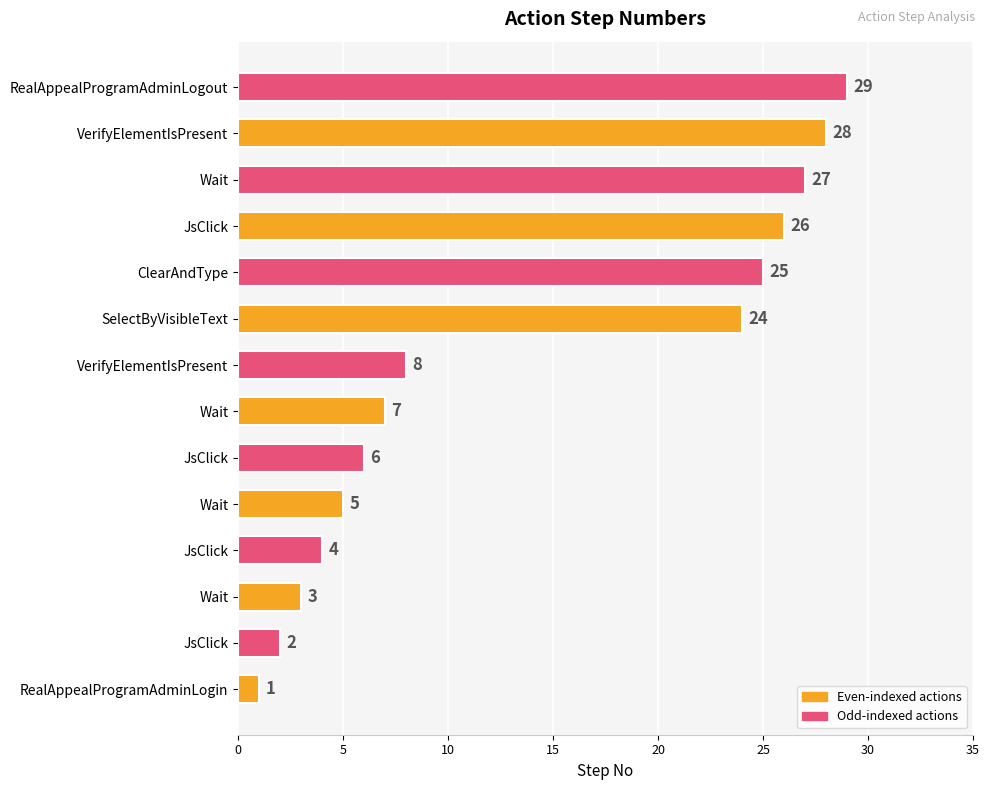

Are the bars horizontal?

Yes